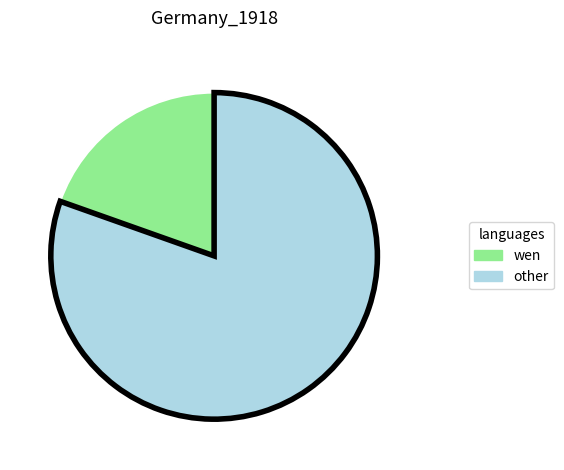

Is there a majority slice in this chart?

Yes